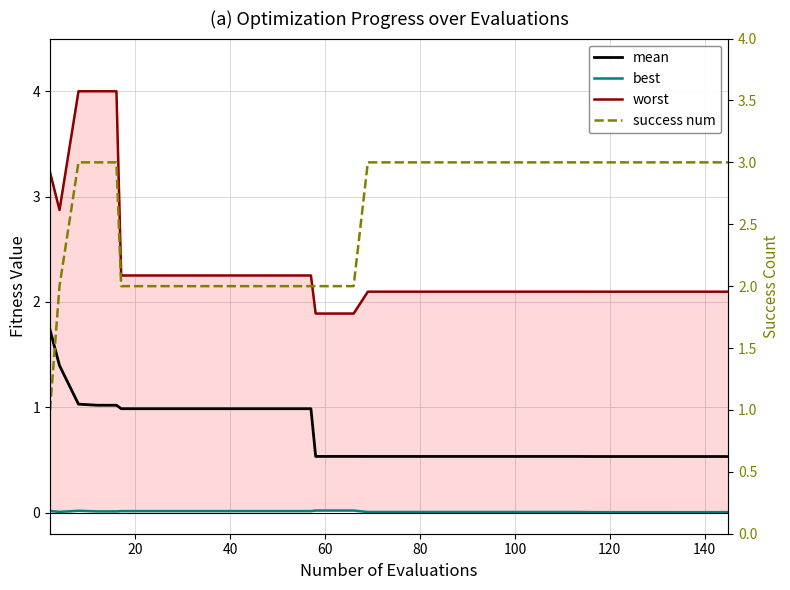

Which series ends up on top after the final intersection of worst and success num?

success num